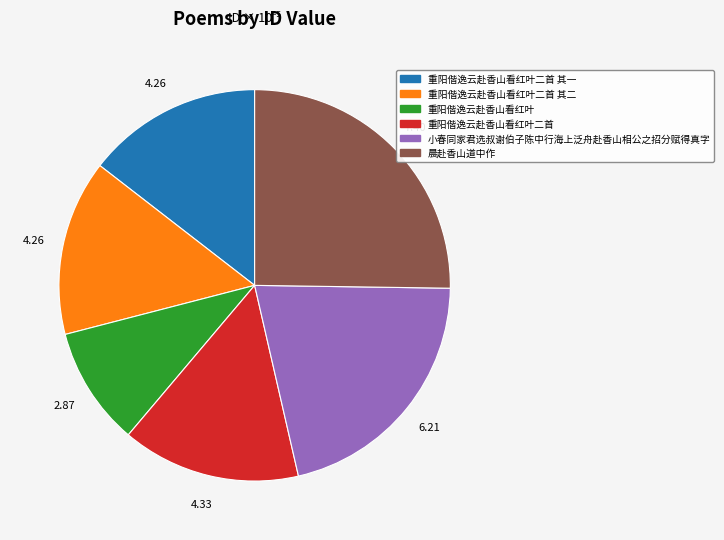

Is there any slice that represents more than half of the pie?

No